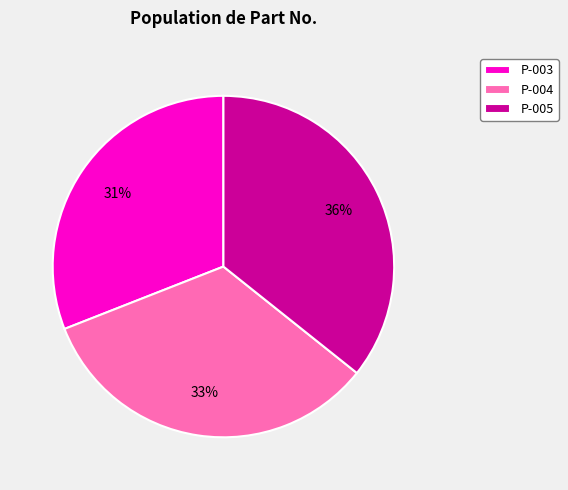

What is the smallest slice in the pie chart?

P-003